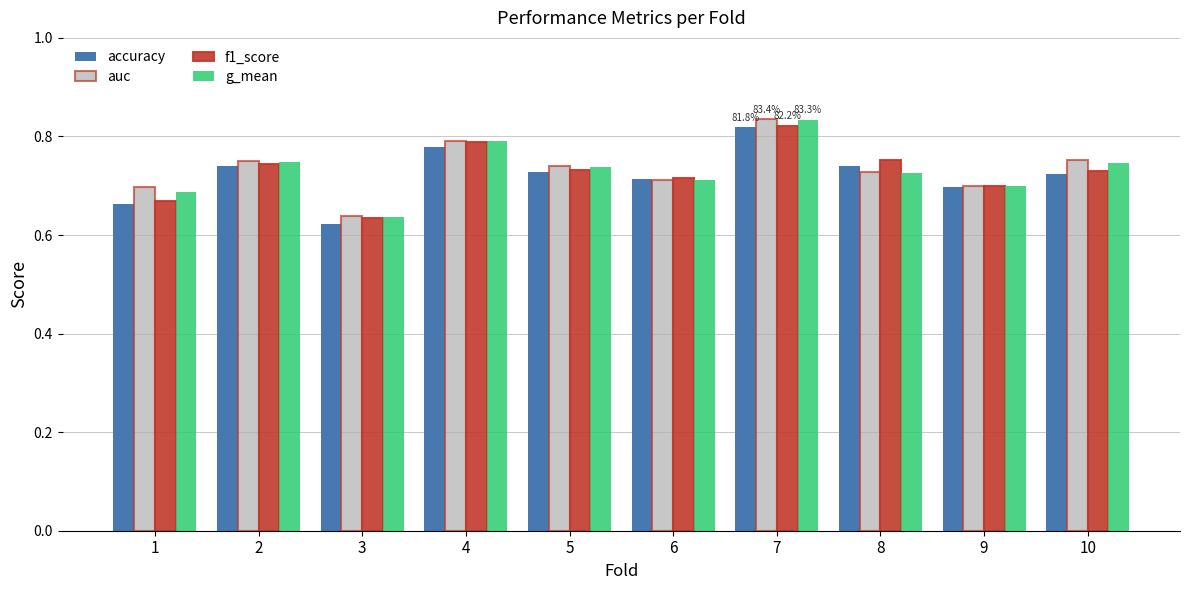

Which series has the largest range (max minus min)?

auc